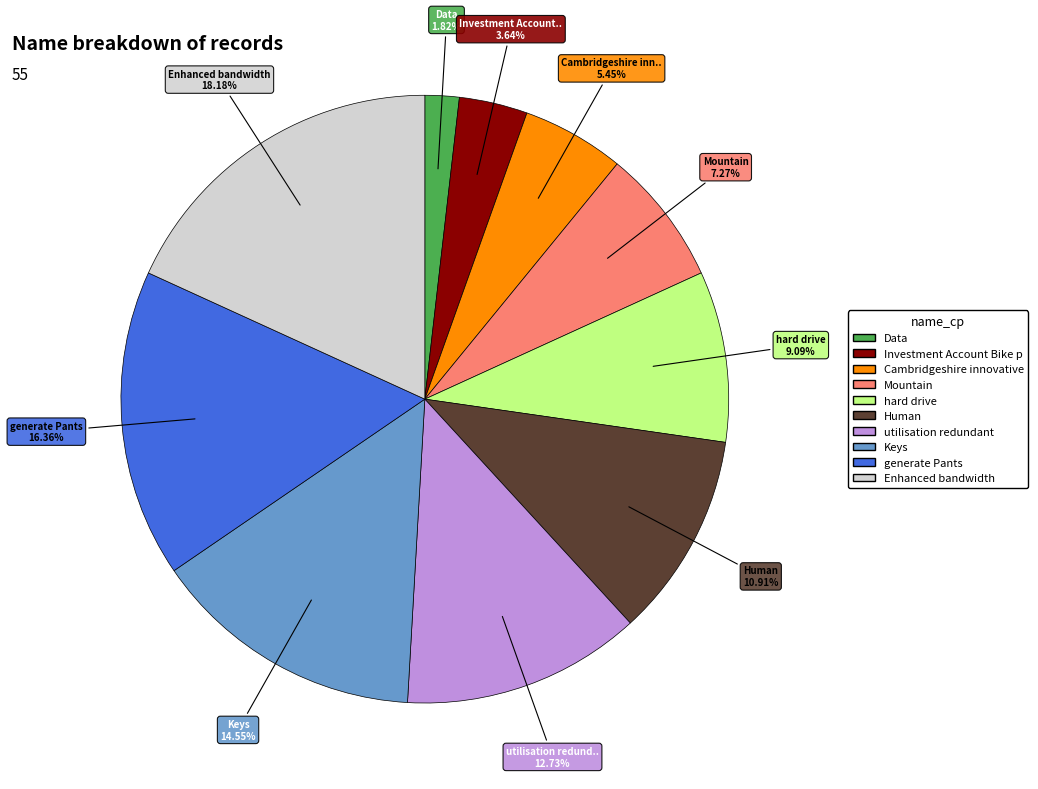

Count the number of slices in the pie.

10